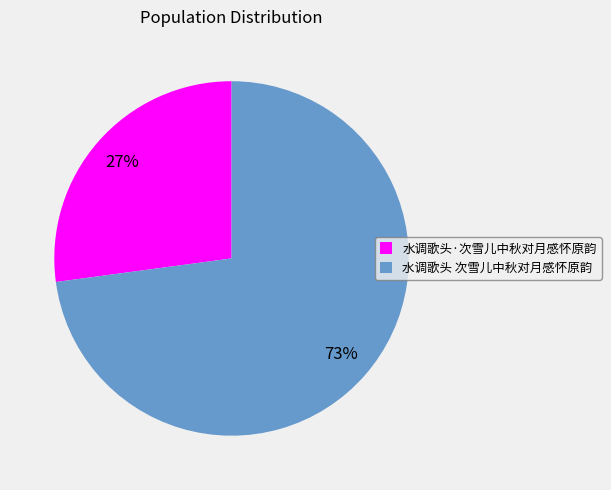

What is the ratio of the value at 水调歌头·次雪儿中秋对月感怀原韵 to the value at 水调歌头 次雪儿中秋对月感怀原韵?

0.4